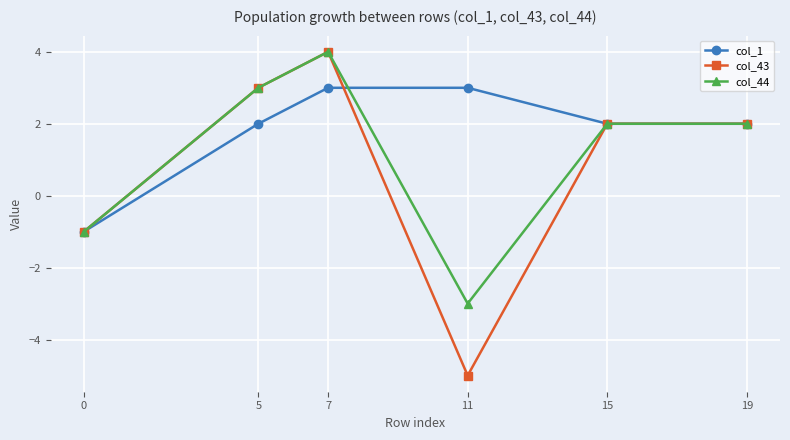

What is the value of the col_1 point at the 1st from the left?

-1